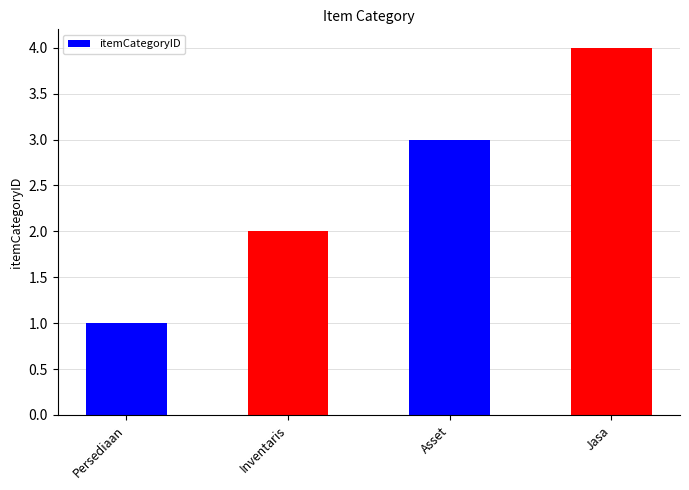

Are the bars horizontal?

No